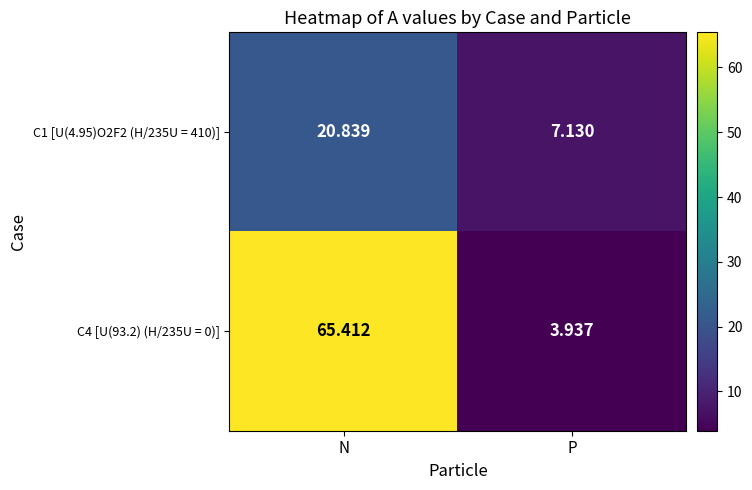

Where is C1 [U(4.95)O2F2 (H/235U = 410)] nearest to the value 13?

P